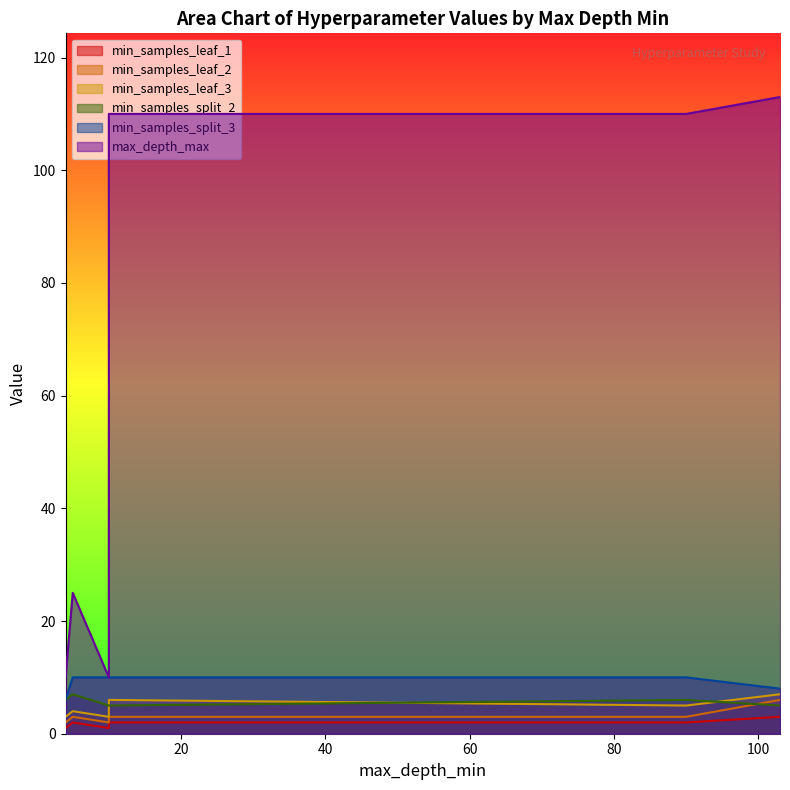

True or false: min_samples_split_2 has more than 2 points higher than both neighbors.

False